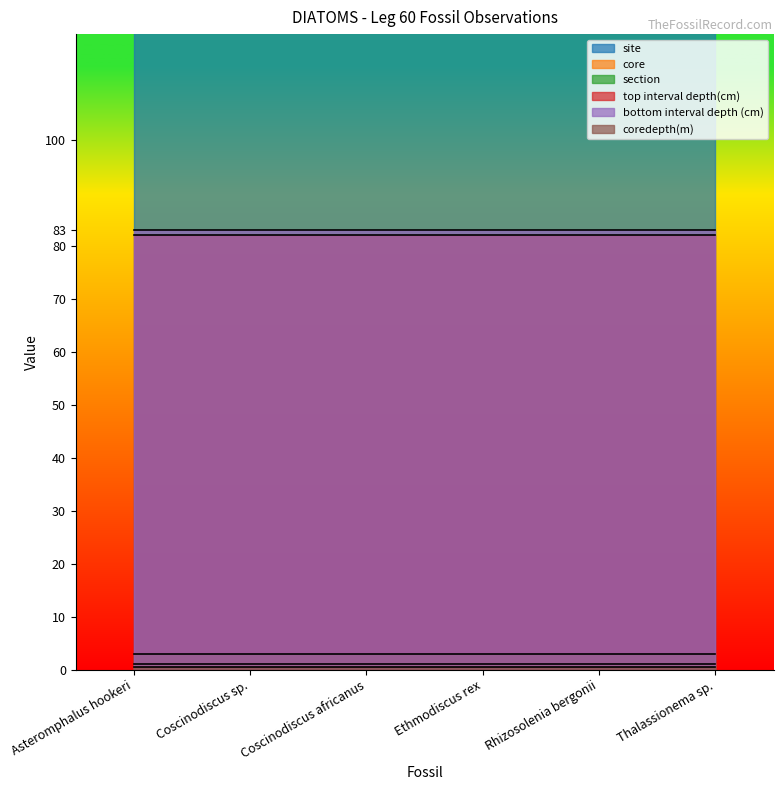

How many distinct data groups are displayed?

6